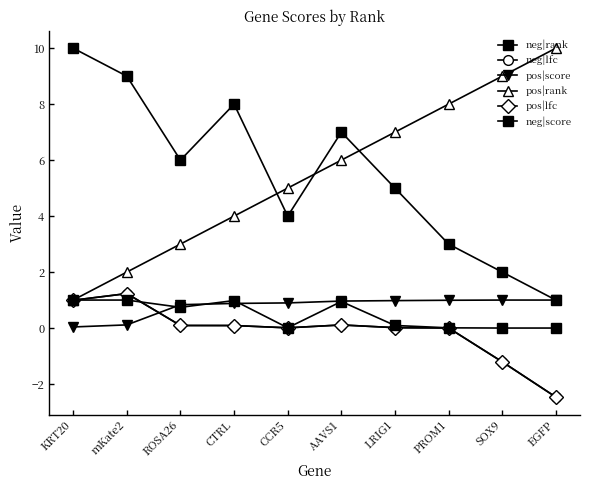

Is this an area chart (filled region under the line)?

No